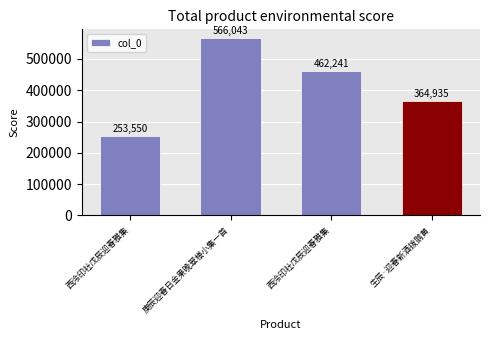

Reading left to right, transcribe all the data shown in this chart.

253550	566043	462241	364935